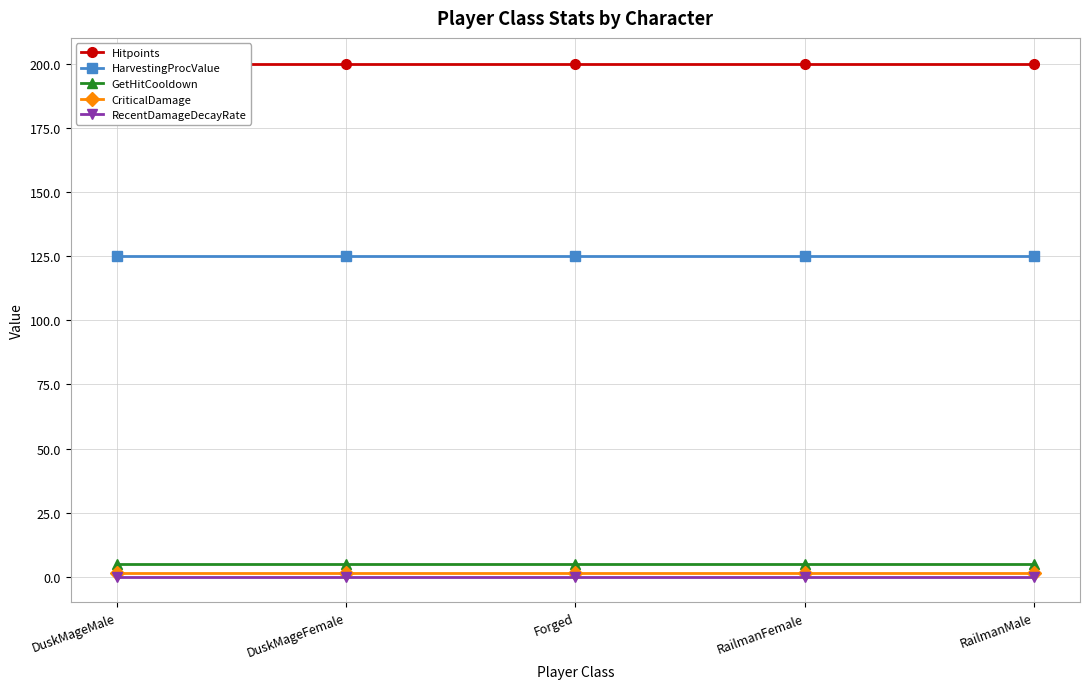

What is the spread (max minus min) of values at Forged?

199.9